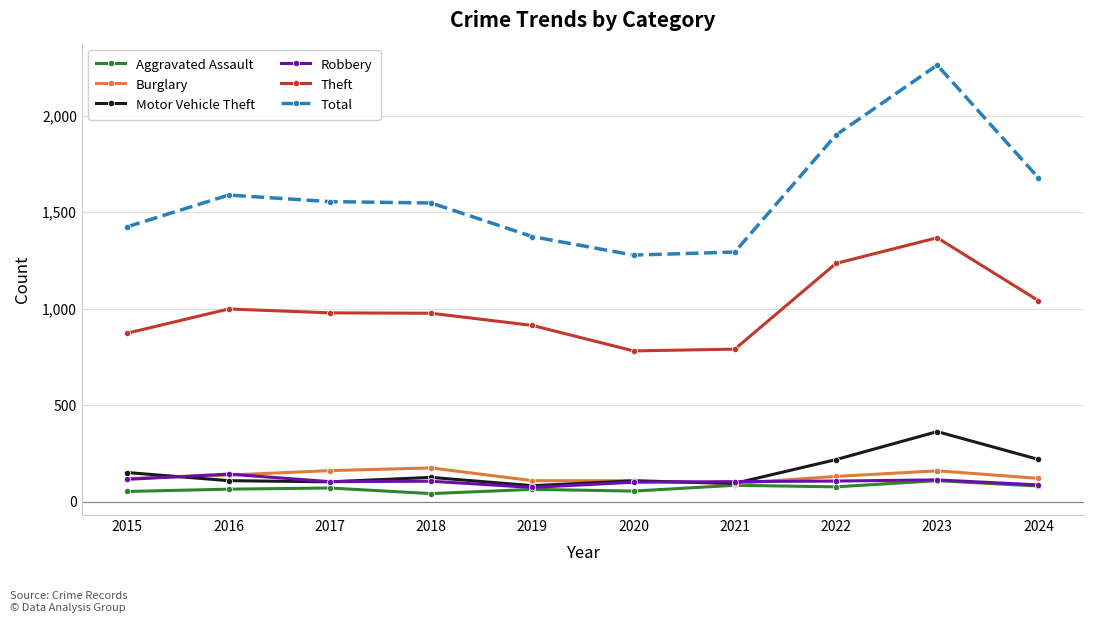

Does the chart display data point markers on the line(s)?

Yes